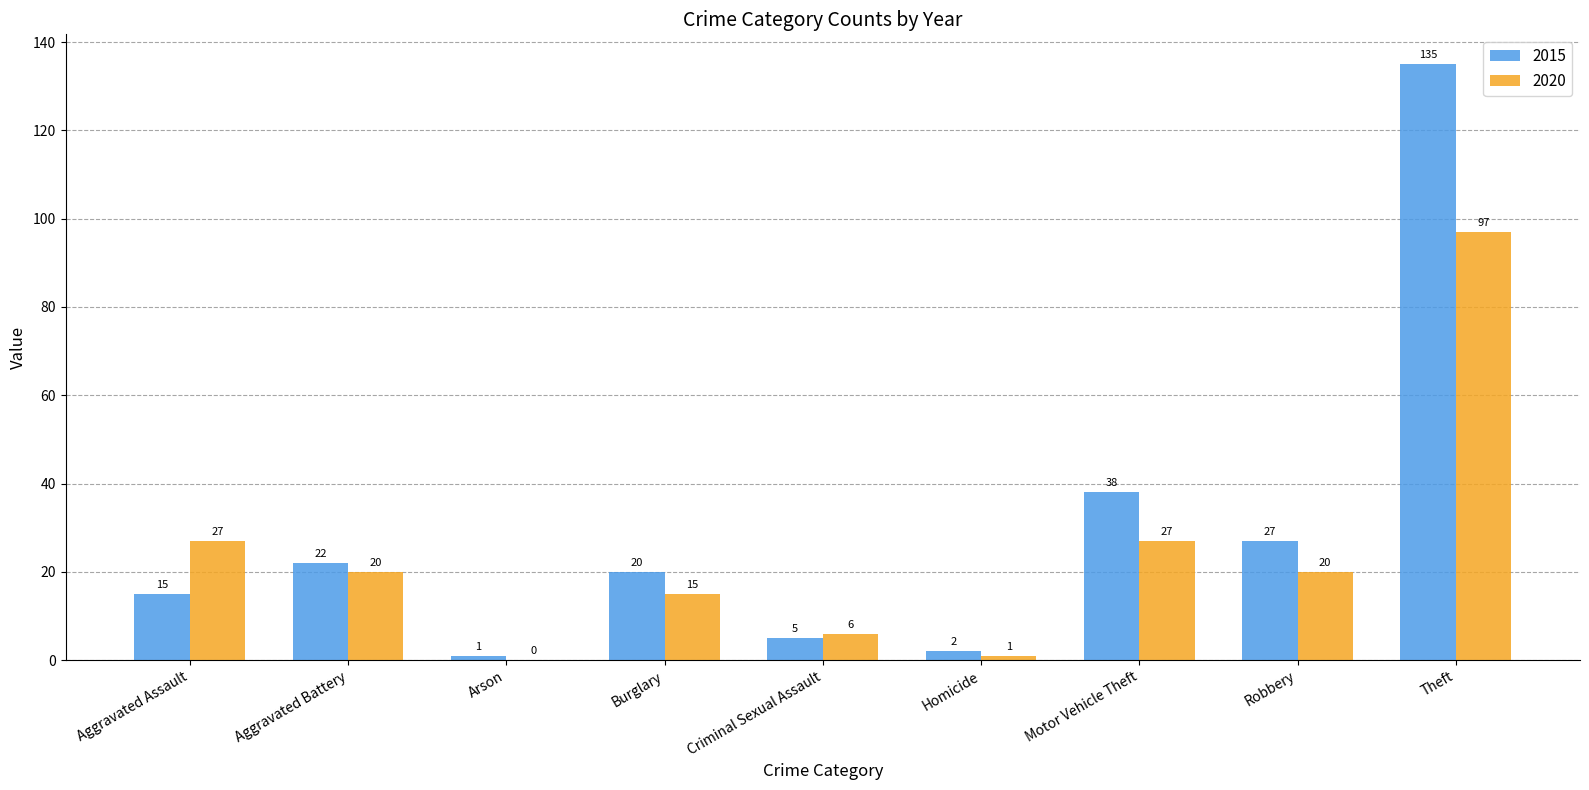

What is the sum of the 2020 values at Theft and Arson?

97